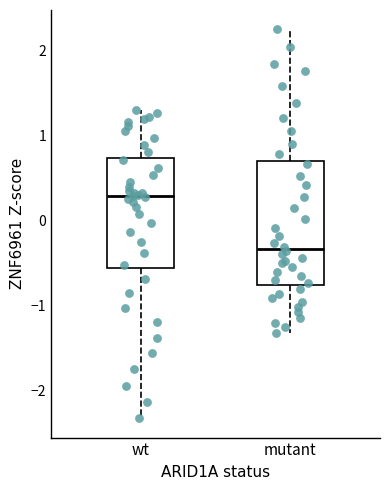

Which box's median line is the highest?

wt